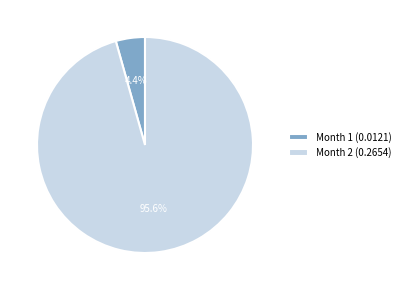

Which slice is the smallest?

Month 1 (0.0121)